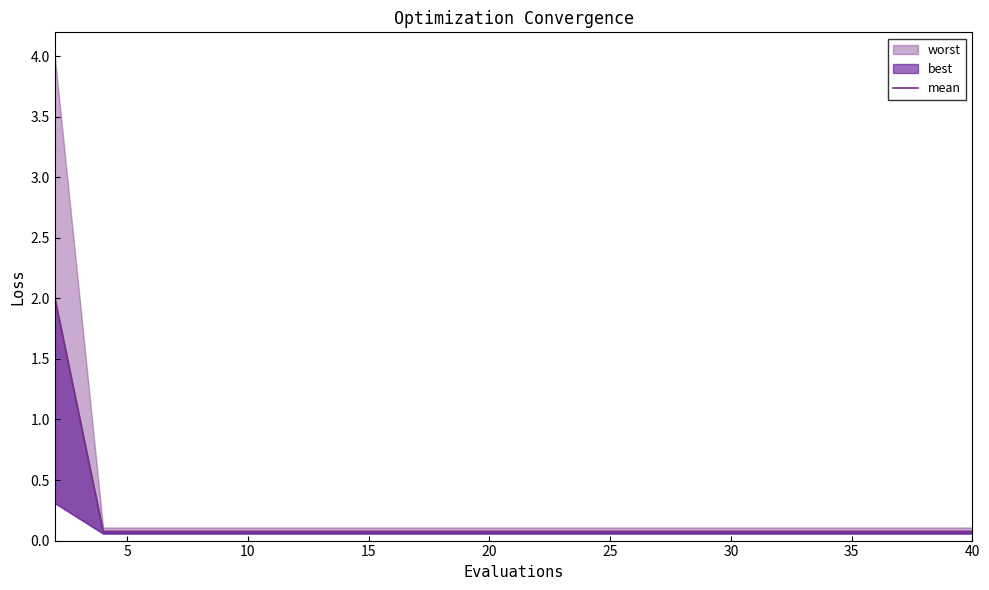

Is it true that the value at 40 is 0.1?

True